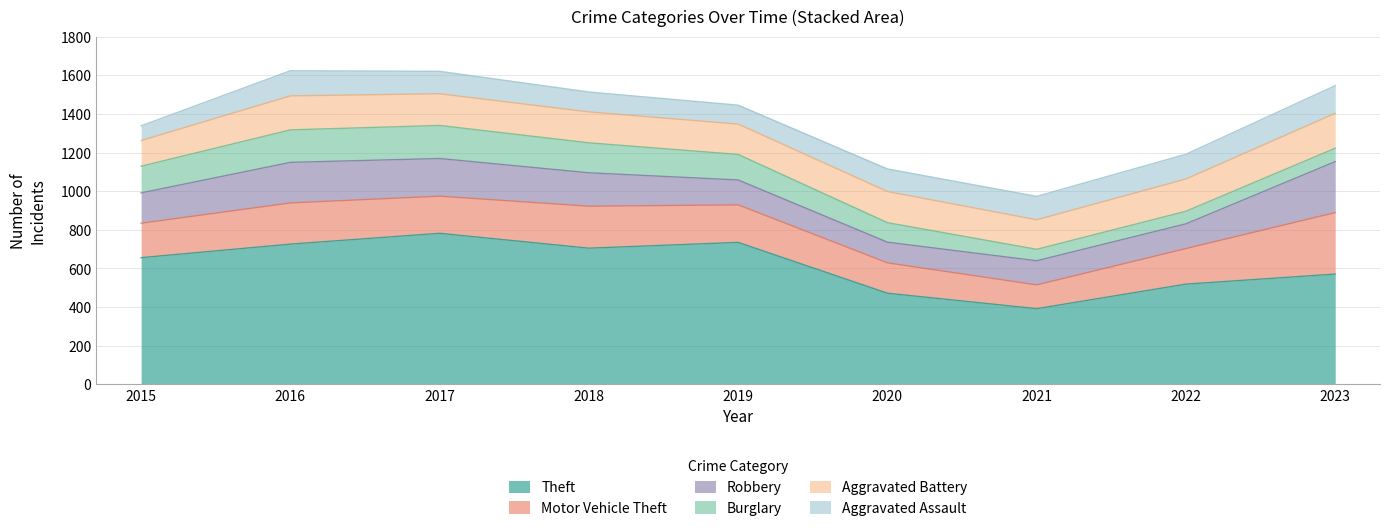

What is the total value across all series at 2015?

1338